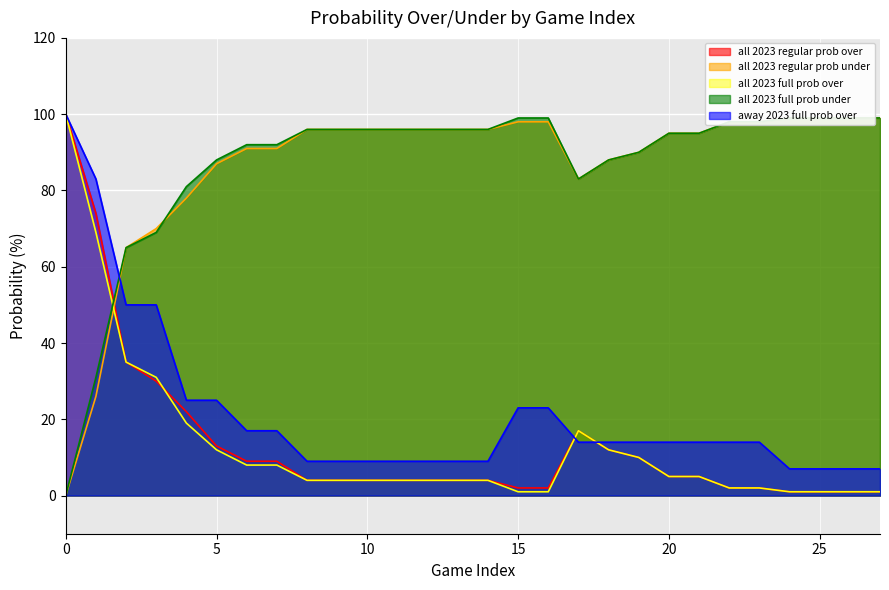

True or false: all 2023 regular prob over has a value of 4 at 14.

True